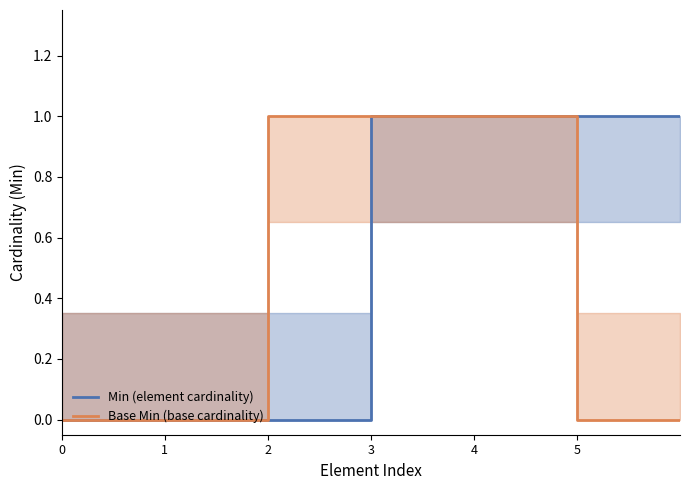

How many data points does each series have?

7